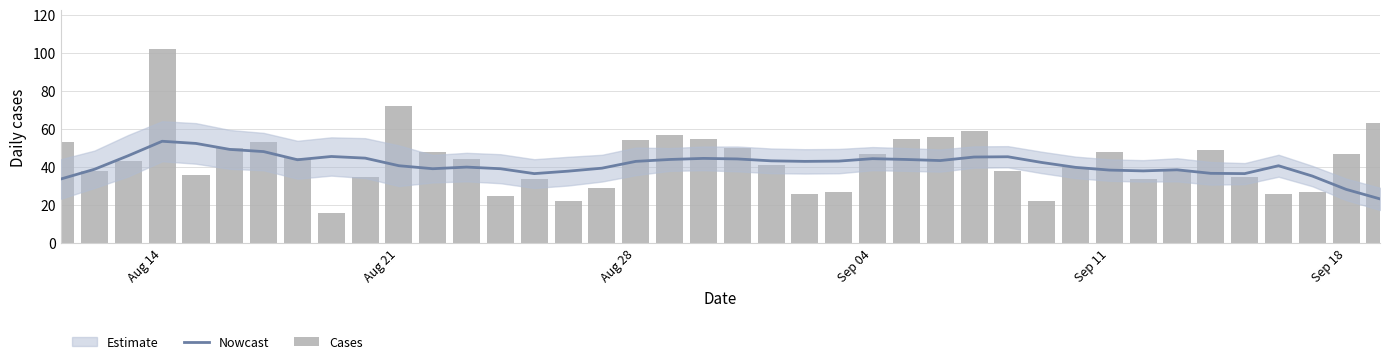

The value of Nowcast at Sep 04 is 44.4. True or false?

True